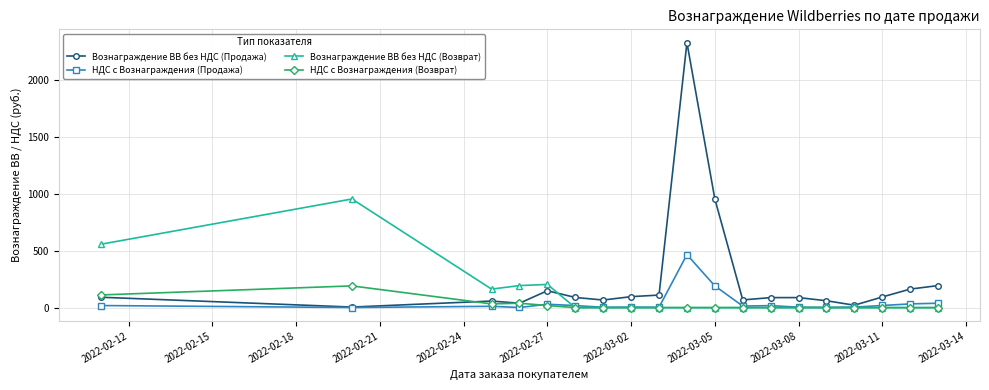

True or false: НДС с Вознаграждения (Продажа) has more than 1 interior local peaks.

True